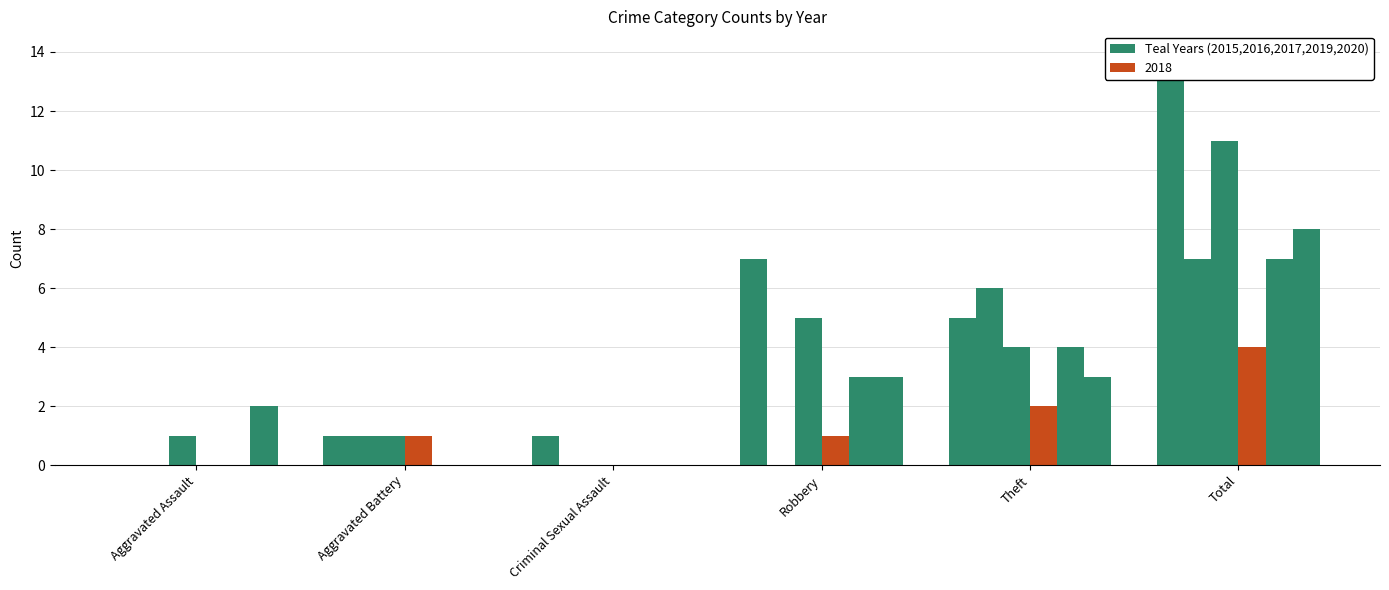

Reading left to right, extract all data points from this chart.

2015: 0	1	1	7	5	14
2016: 0	1	0	0	6	7
2017: 1	1	0	5	4	11
2018: 0	1	0	1	2	4
2019: 0	0	0	3	4	7
2020: 2	0	0	3	3	8